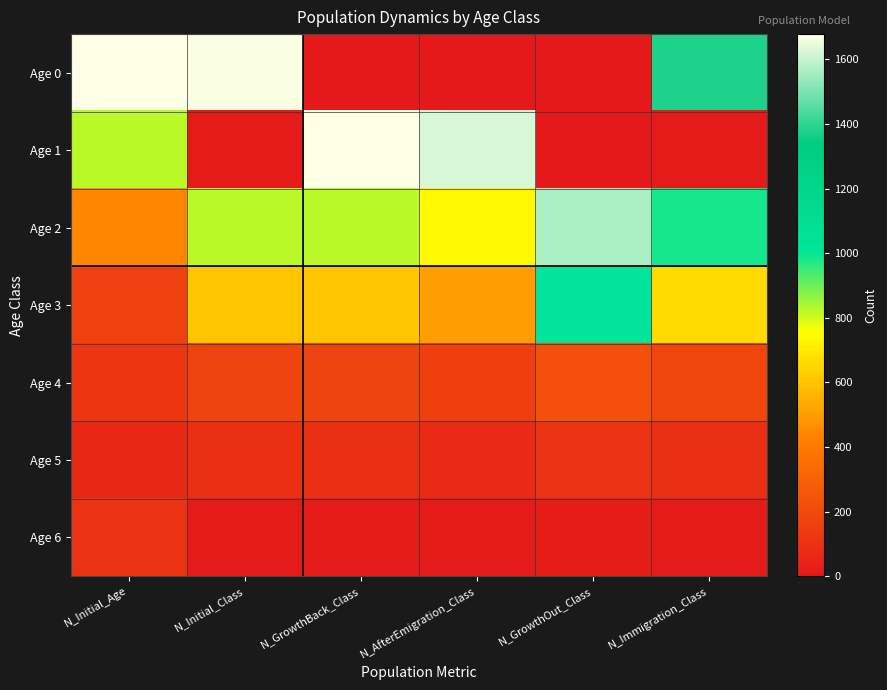

At which category is the sum across all series the highest?

N_Initial_Age